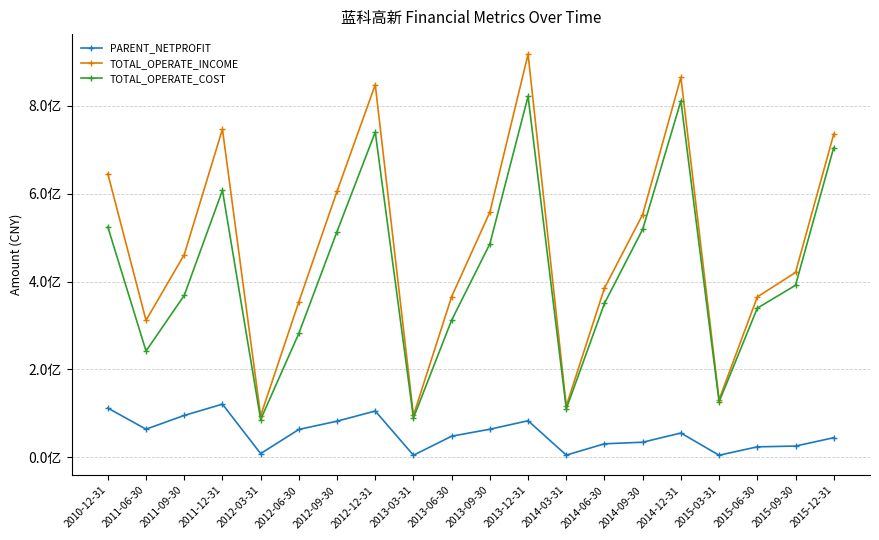

Is this an area chart (filled region under the line)?

No